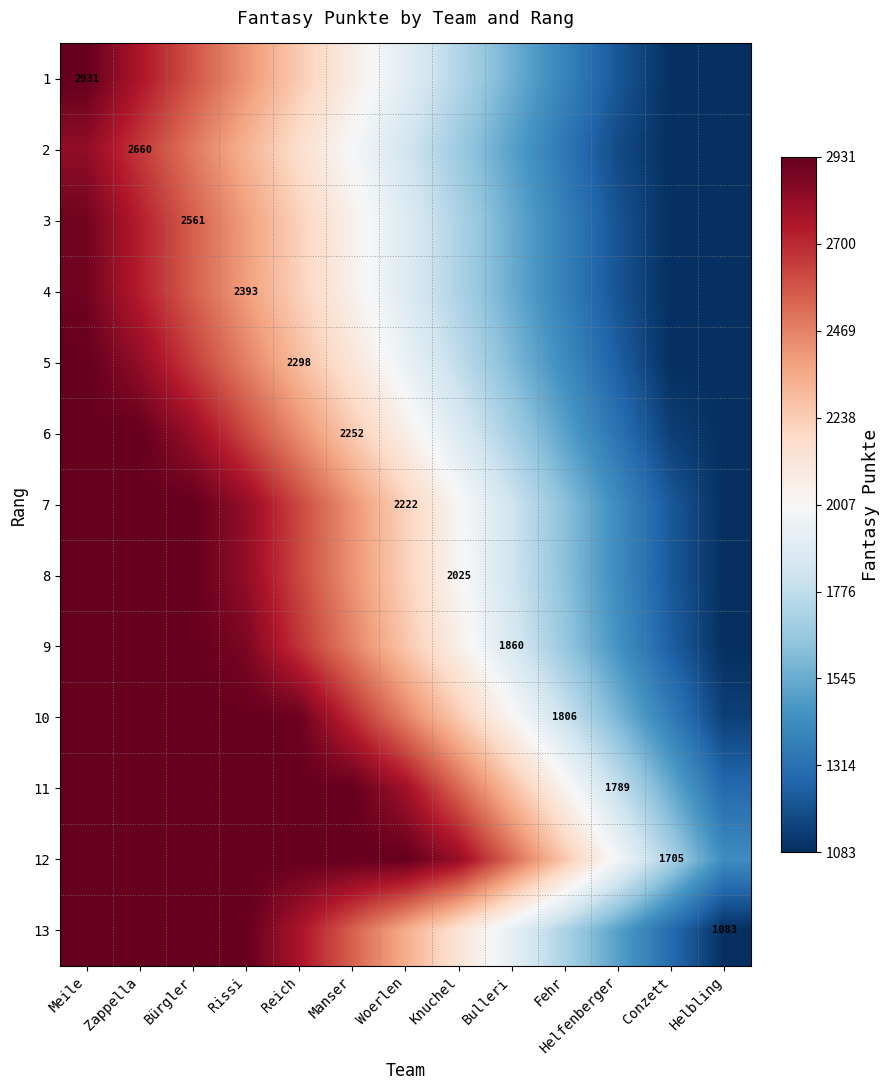

List the labels in order of 9 value, smallest first.

Helbling, Conzett, Helfenberger, Fehr, Bulleri, Knuchel, Woerlen, Manser, Reich, Rissi, Meile, Zappella, Bürgler